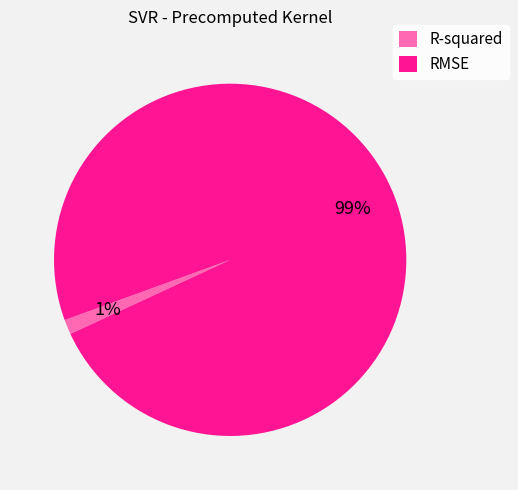

How many slices are in this pie chart?

2